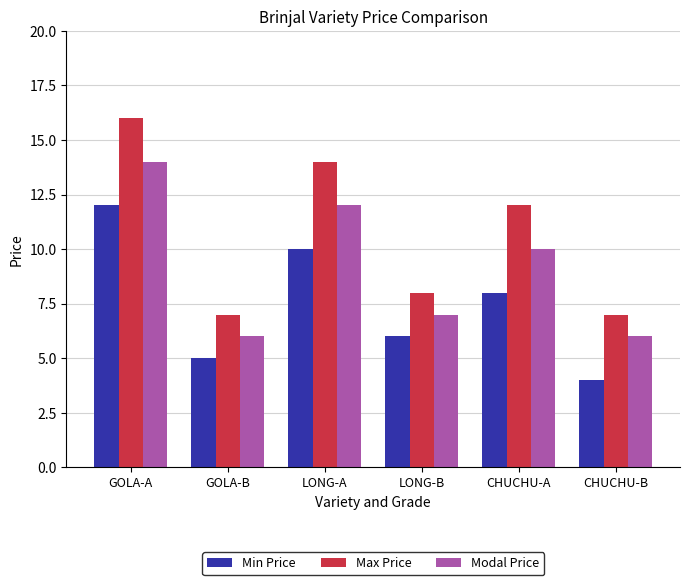

What is the average value of the Min Price series?

8